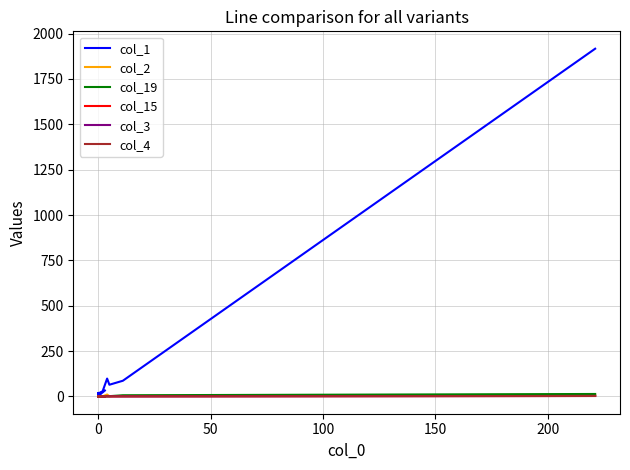

What is the sum of all col_2 values?

25